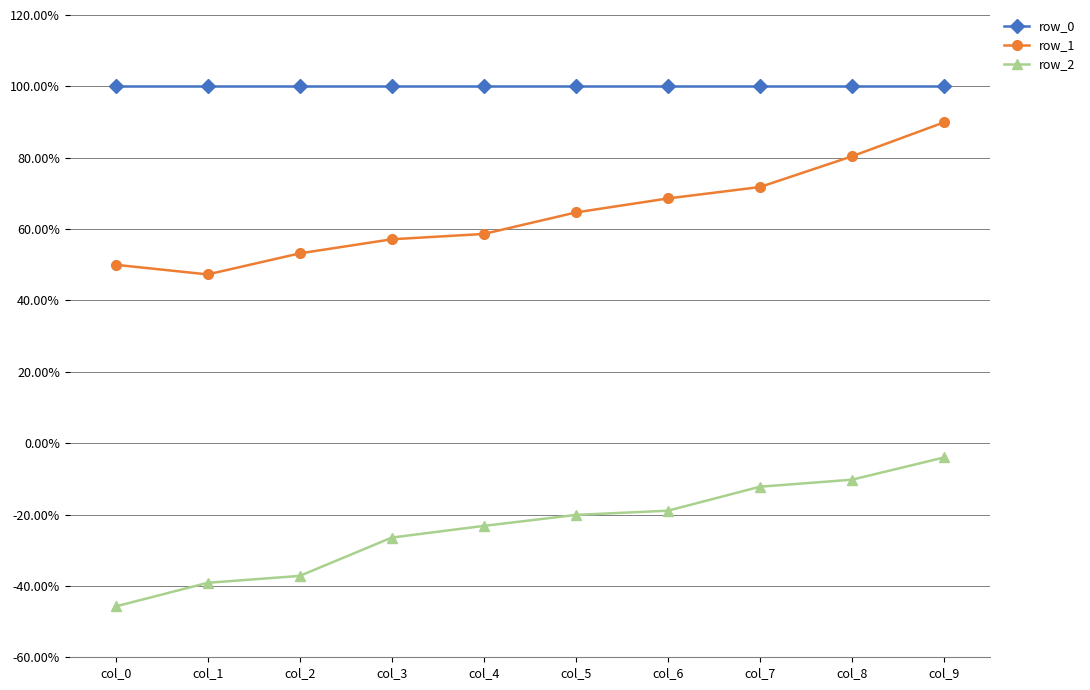

Reading left to right, list all the values displayed in this chart.

row_0: col_0=1.0	col_1=1.0	col_2=1.0	col_3=1.0	col_4=1.0	col_5=1.0	col_6=1.0	col_7=1.0	col_8=1.0	col_9=1.0
row_1: col_0=0.5	col_1=0.5	col_2=0.5	col_3=0.6	col_4=0.6	col_5=0.6	col_6=0.7	col_7=0.7	col_8=0.8	col_9=0.9
row_2: col_0=-0.5	col_1=-0.4	col_2=-0.4	col_3=-0.3	col_4=-0.2	col_5=-0.2	col_6=-0.2	col_7=-0.1	col_8=-0.1	col_9=-0.0